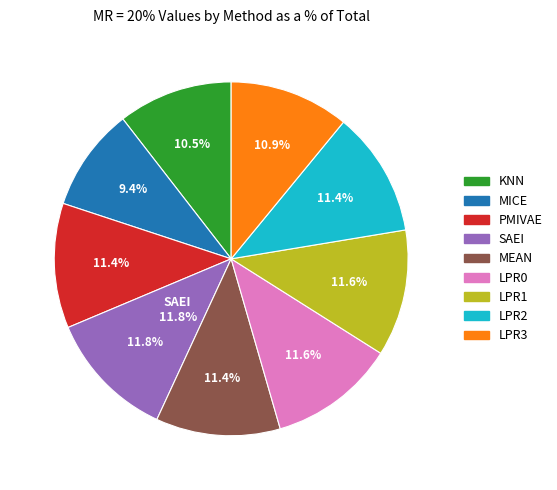

What percentage do LPR1 and LPR3 together represent?

22.5%